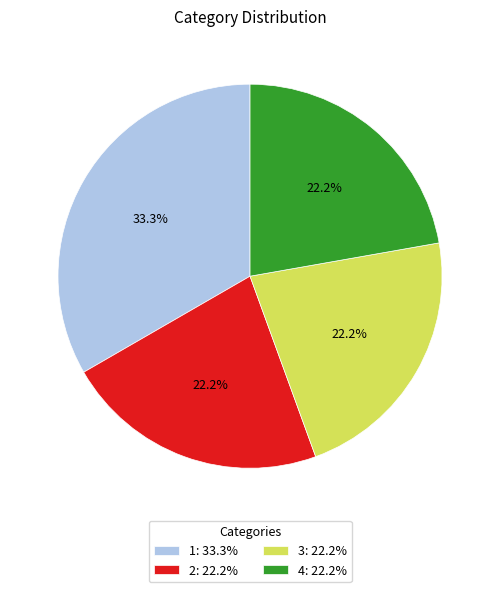

Is there any slice that represents more than half of the pie?

No